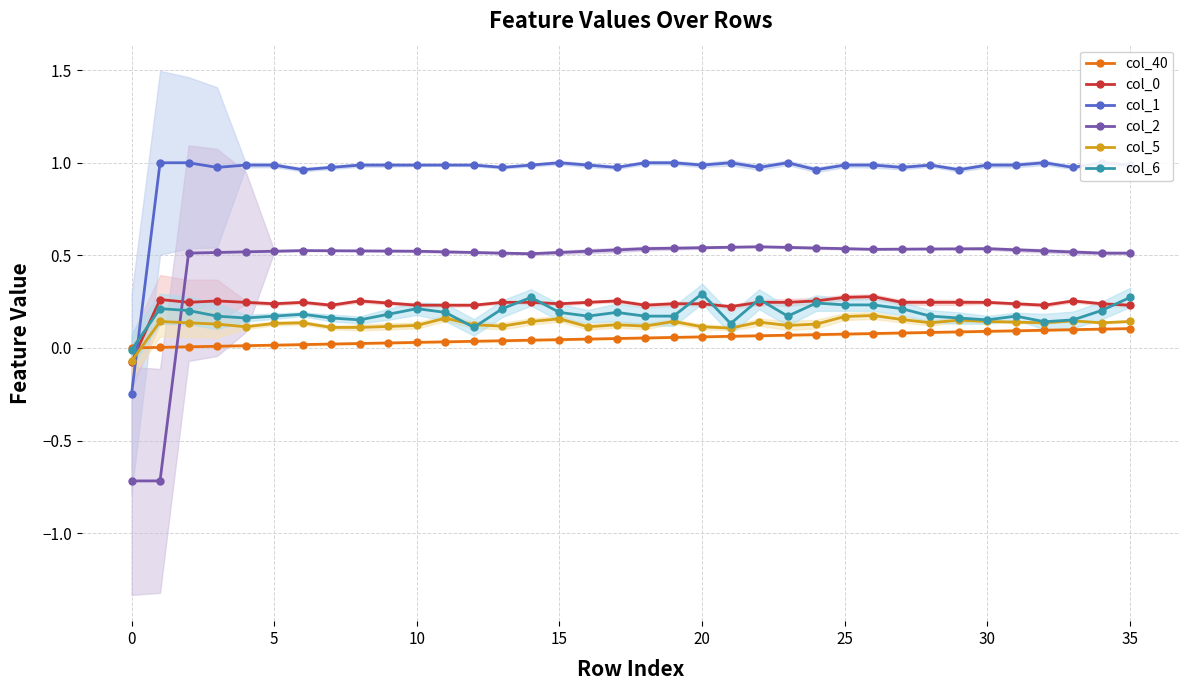

Which series changed the most between 8 and 27?

col_6